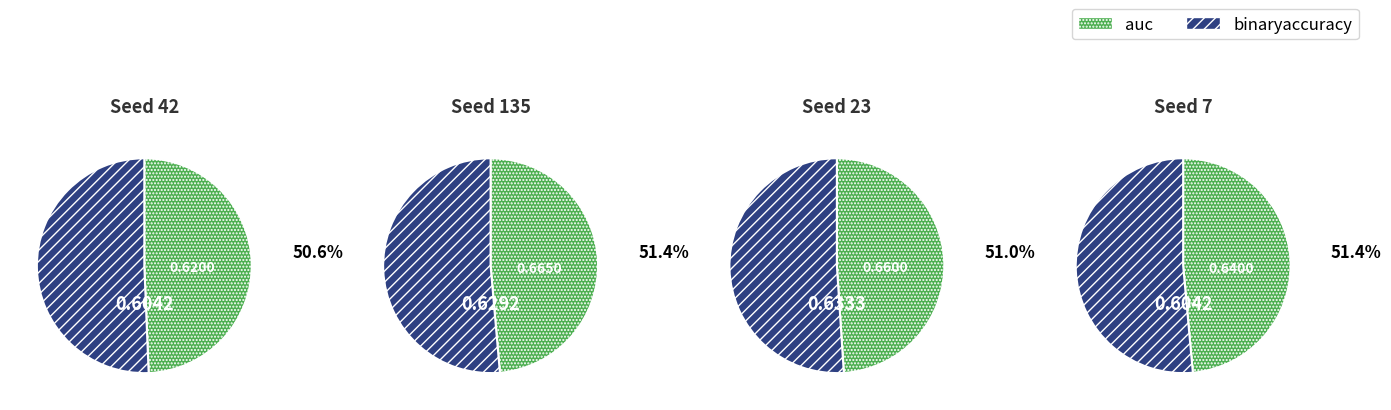

To the nearest percent, what is the difference between the largest and smallest slice percentages?

1%